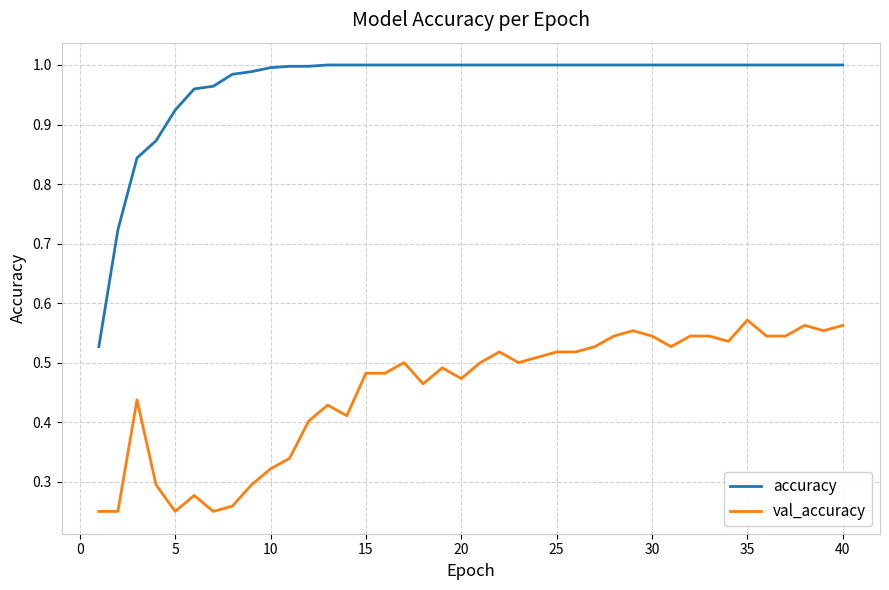

Which series has the widest spread of values?

accuracy